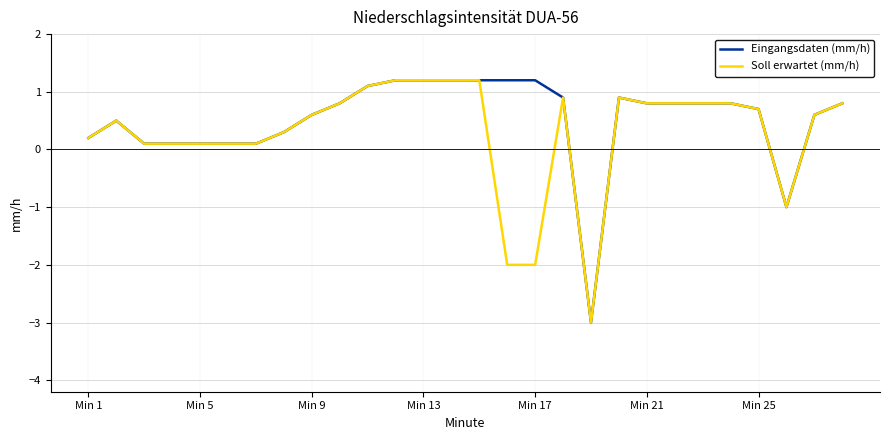

What is the smallest value displayed?

-3.0